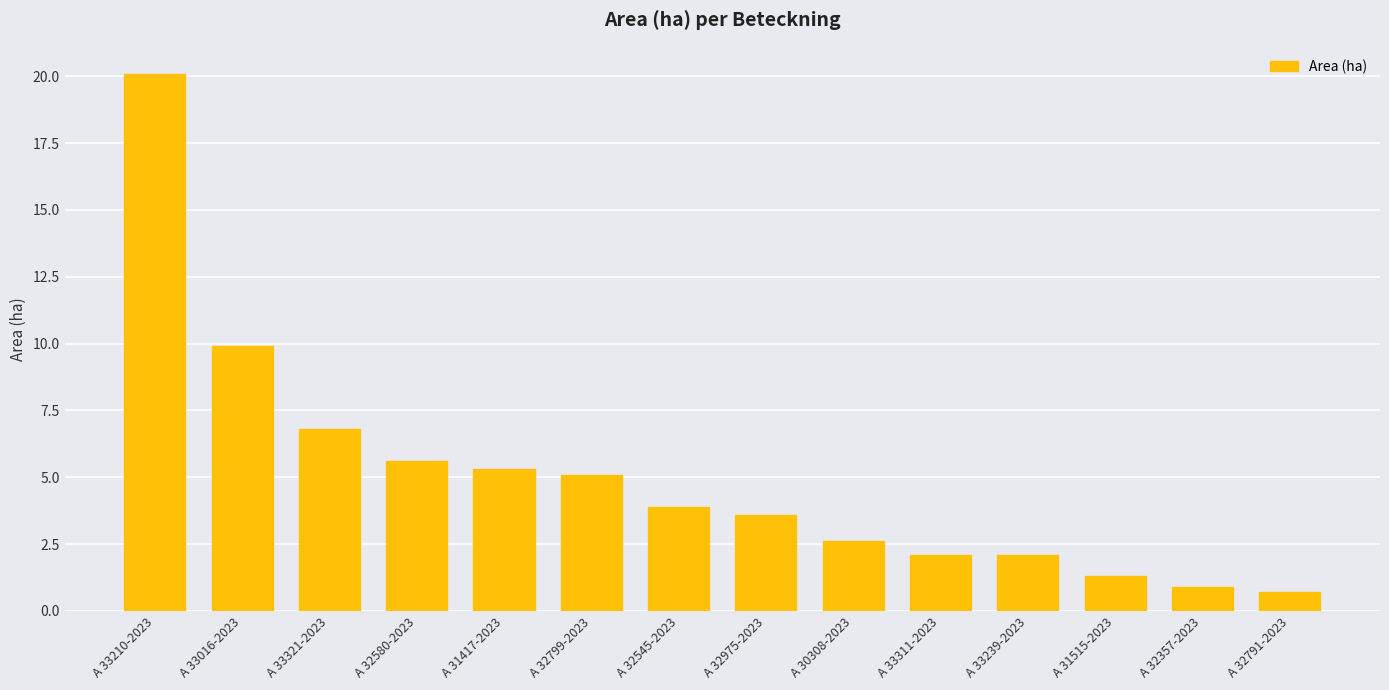

Approximately how many times larger is the value at A 33016-2023 compared to A 30308-2023?

3.8